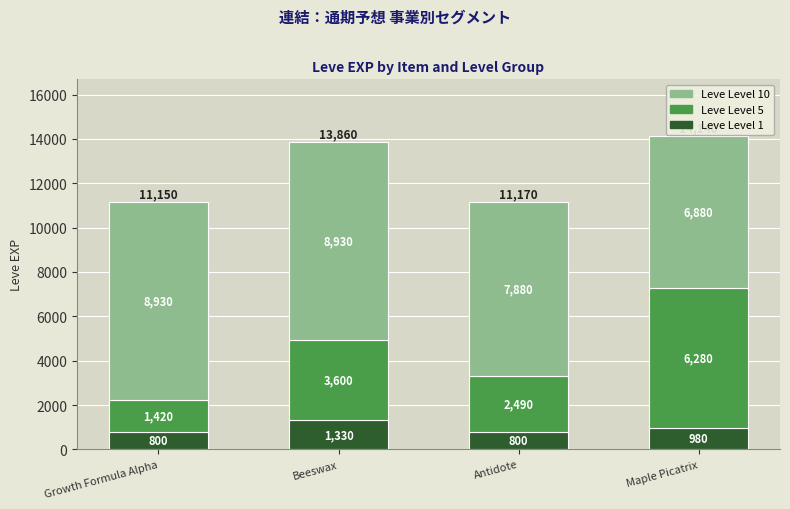

What is the minimum value for Leve Level 1?

800